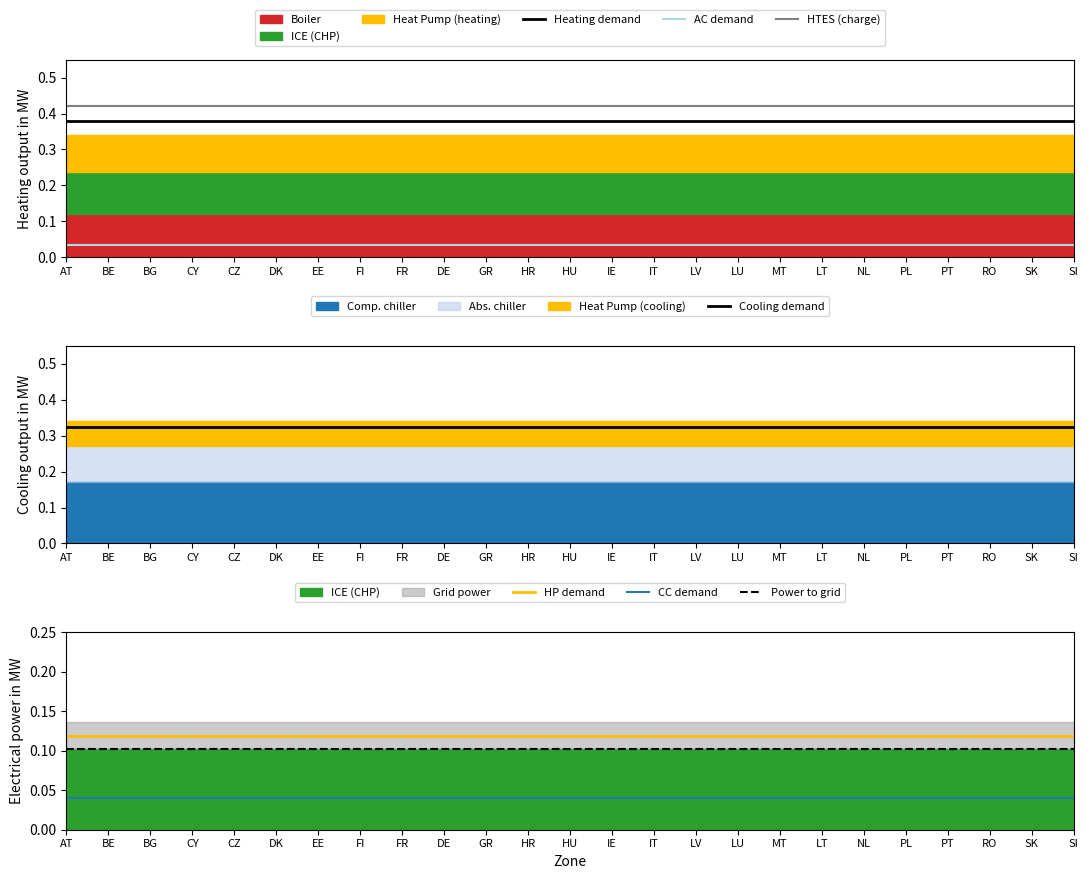

True or false: Heating demand and HTES (charge) cross at least once.

False